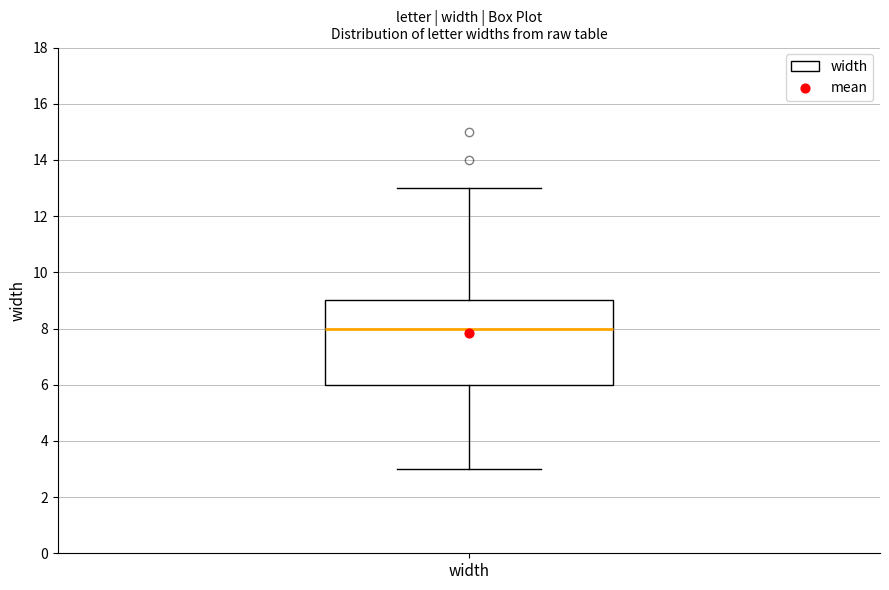

Read this box plot against the y-axis: the position of the median line, the range covered by the box, and the ends of both whiskers. The values are not printed on the chart, so give them approximately, as read against the axis.

median 8, box 6 to 9, whiskers 3 to 13